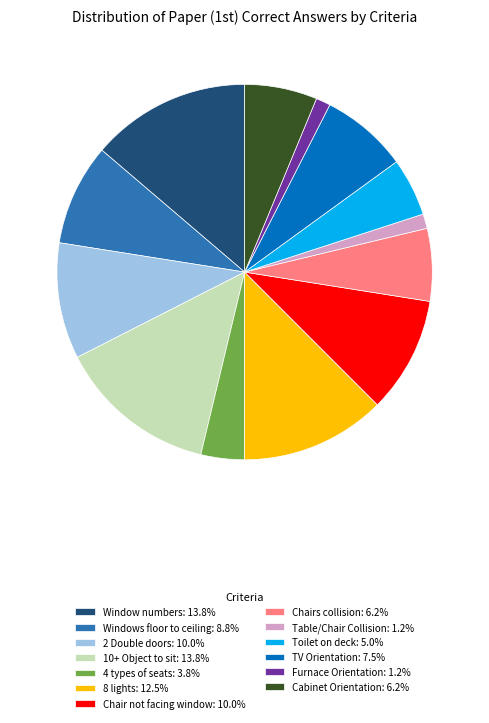

Approximately how many times larger is the value at Cabinet Orientation: 6.2% compared to 4 types of seats: 3.8%?

1.7